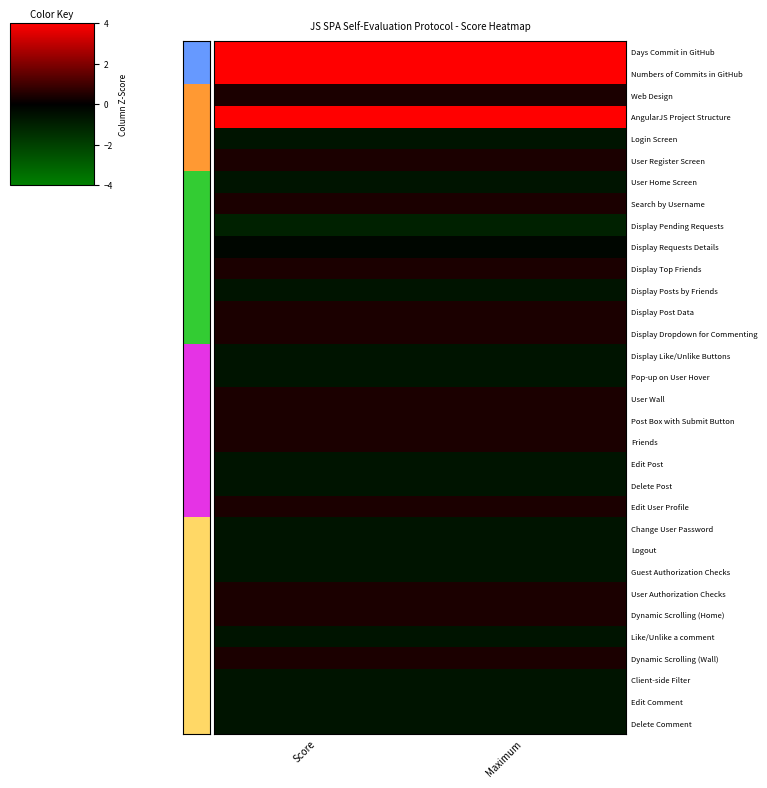

Between Maximum and Score, which is larger?

Maximum